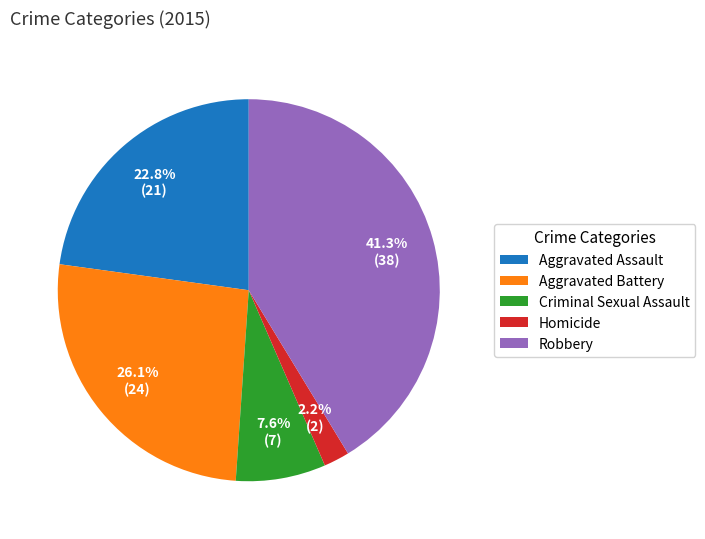

To the nearest percent, what is the difference between the largest and smallest slice percentages?

39%